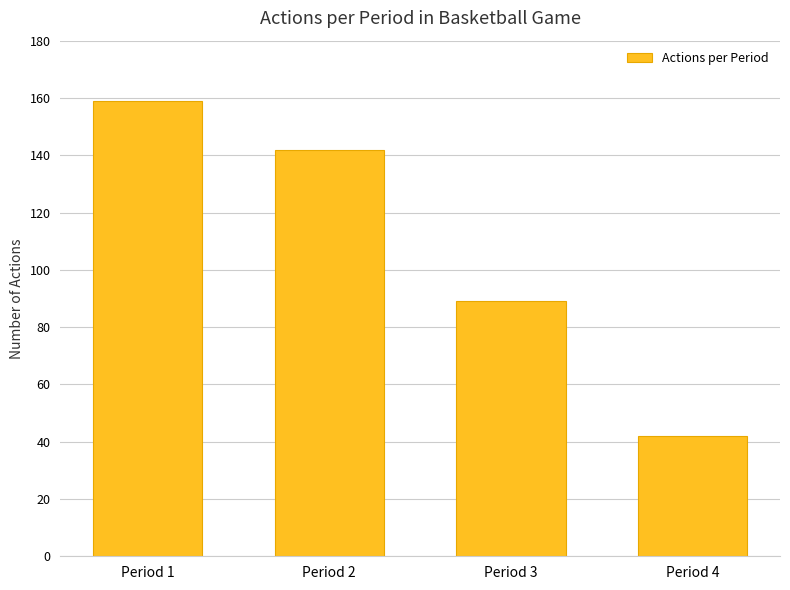

What is the smallest value displayed?

42